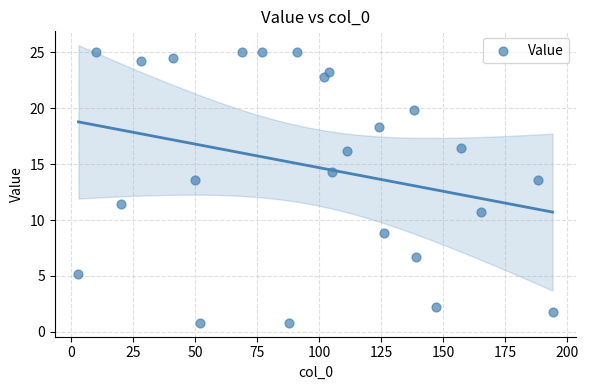

What Y value in the scatter plot is closest to 12?

11.4